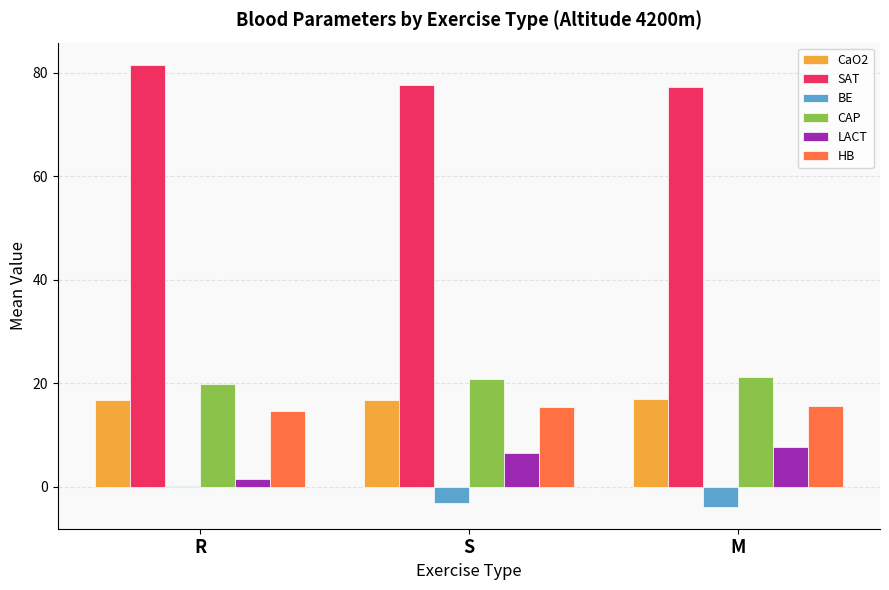

What is the highest value of the CaO2 series?

17.0